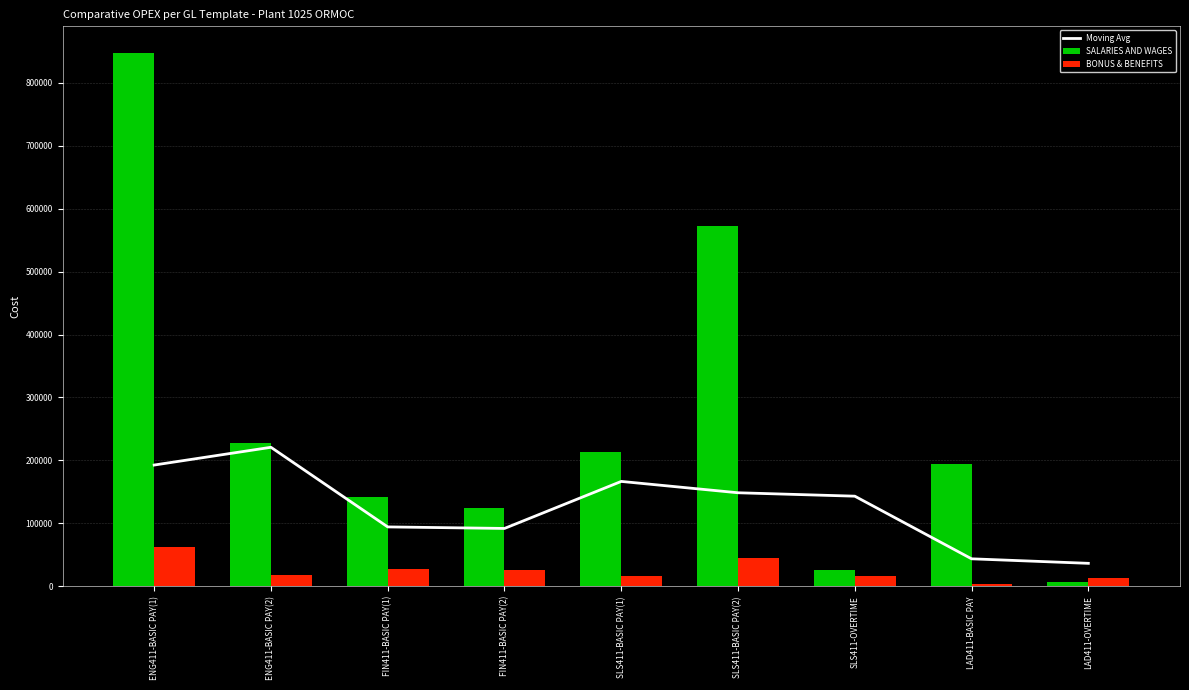

What is the difference between the highest and lowest values at LAD411-OVERTIME?

29228.2